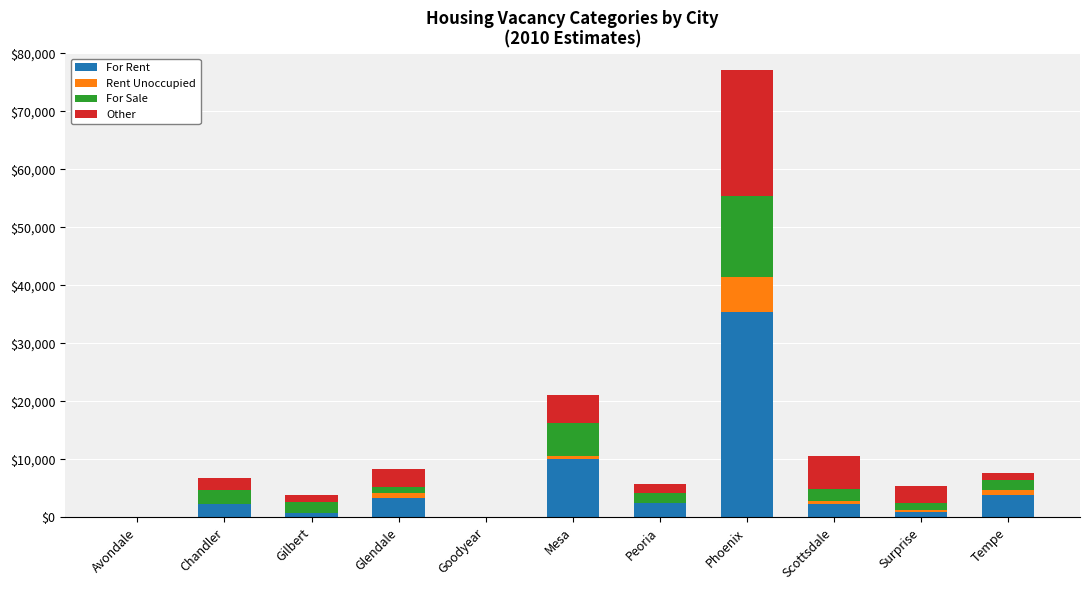

What is the sum of all For Rent values?

61296